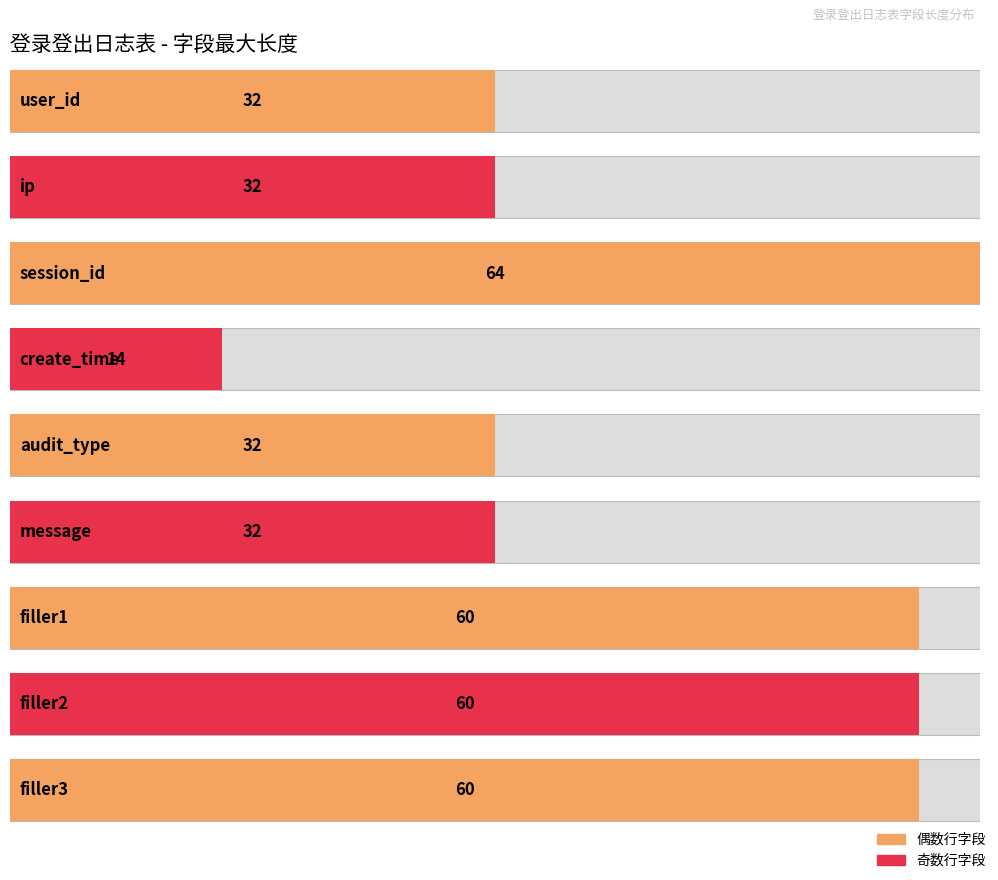

List the labels in order of value, smallest first.

create_time, user_id, ip, audit_type, message, filler1, filler2, filler3, session_id